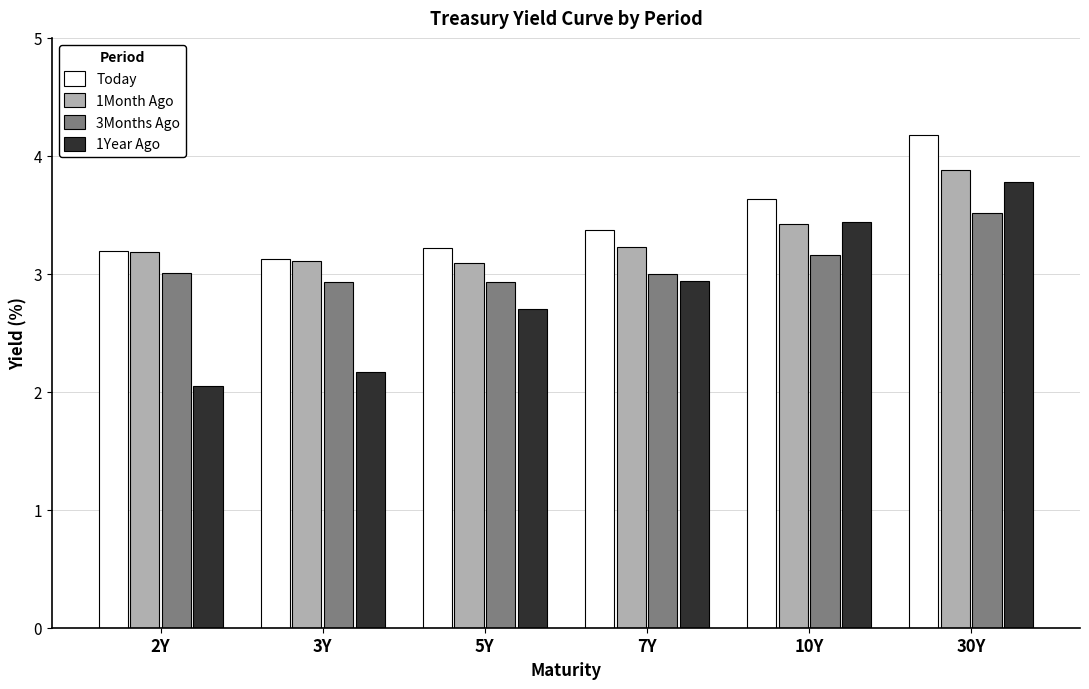

How many bars are there in each group?

4